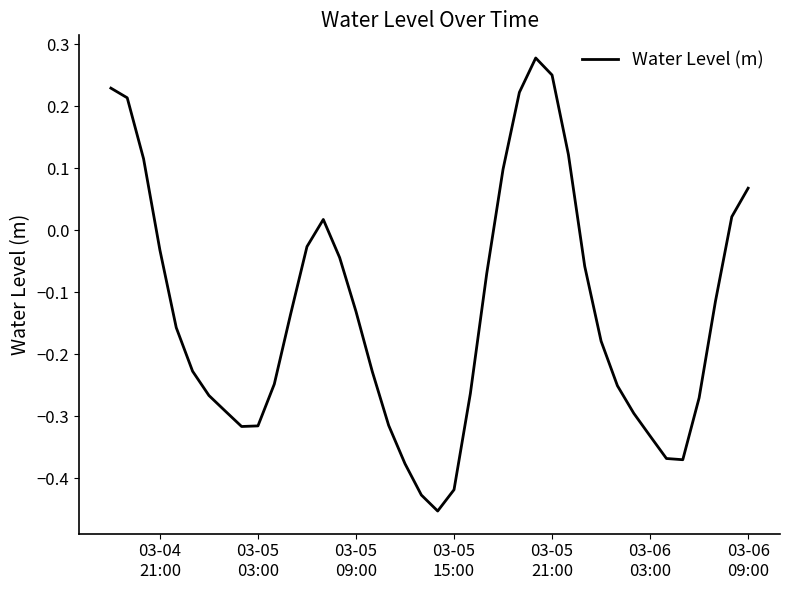

What is the difference between the maximum and minimum values?

0.7